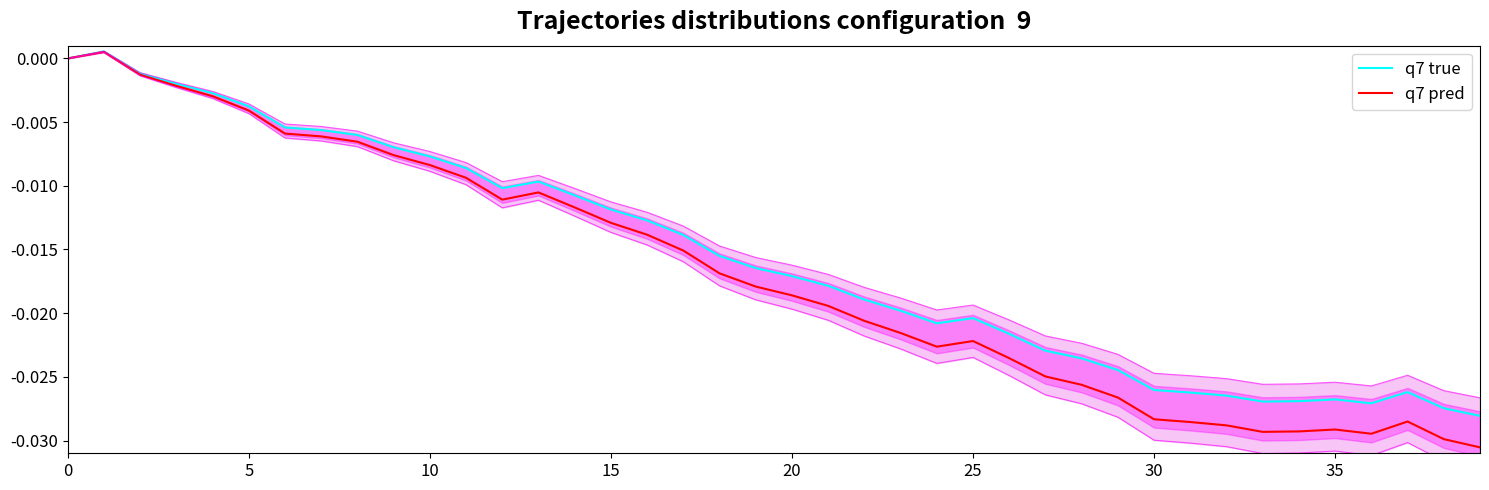

Which has a higher value, 12 or 26?

12